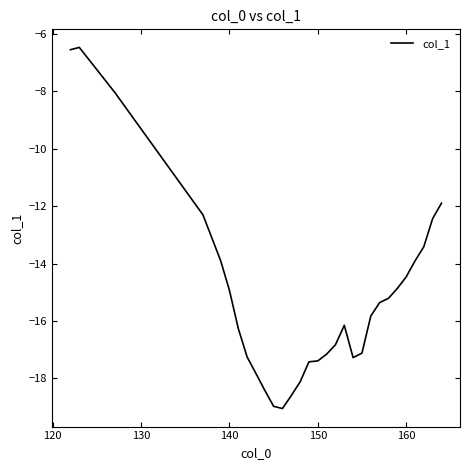

What is the difference between the maximum and minimum values?

12.6